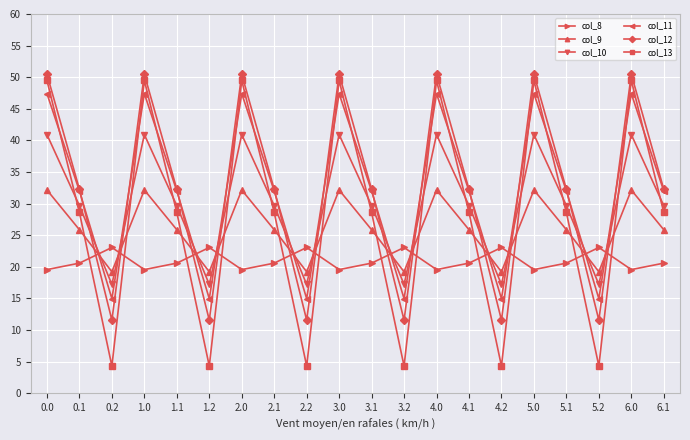

How many intersections are there between col_11 and col_8?

12